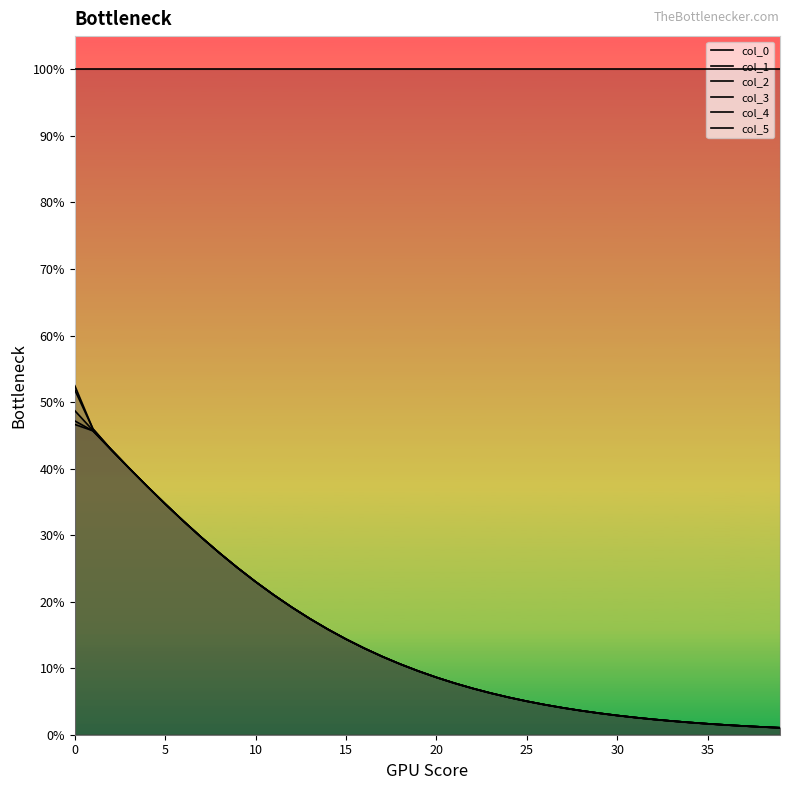

What is the difference between the maximum and second lowest values in the col_3 series?

0.5